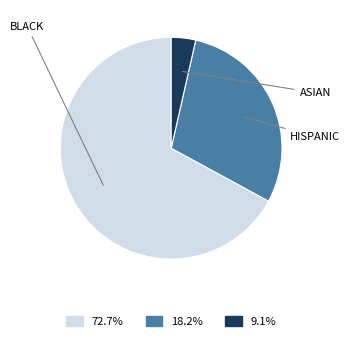

Does any single category account for the majority?

Yes